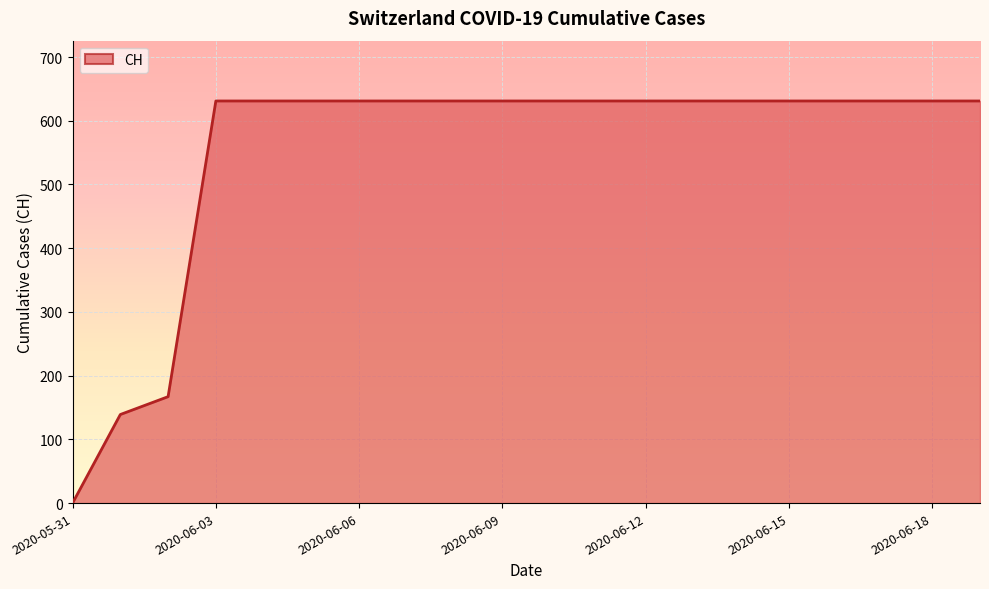

What is the difference between the maximum and minimum values?

631